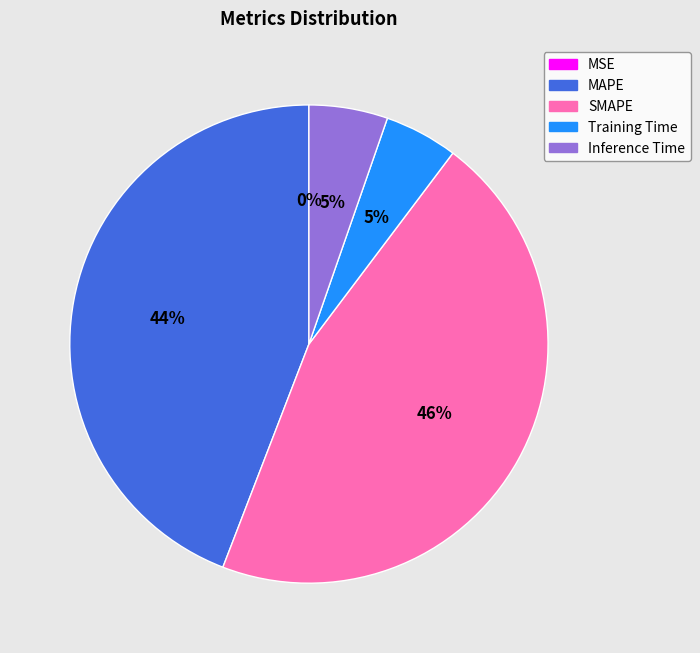

True or false: SMAPE accounts for 40% of the total.

False